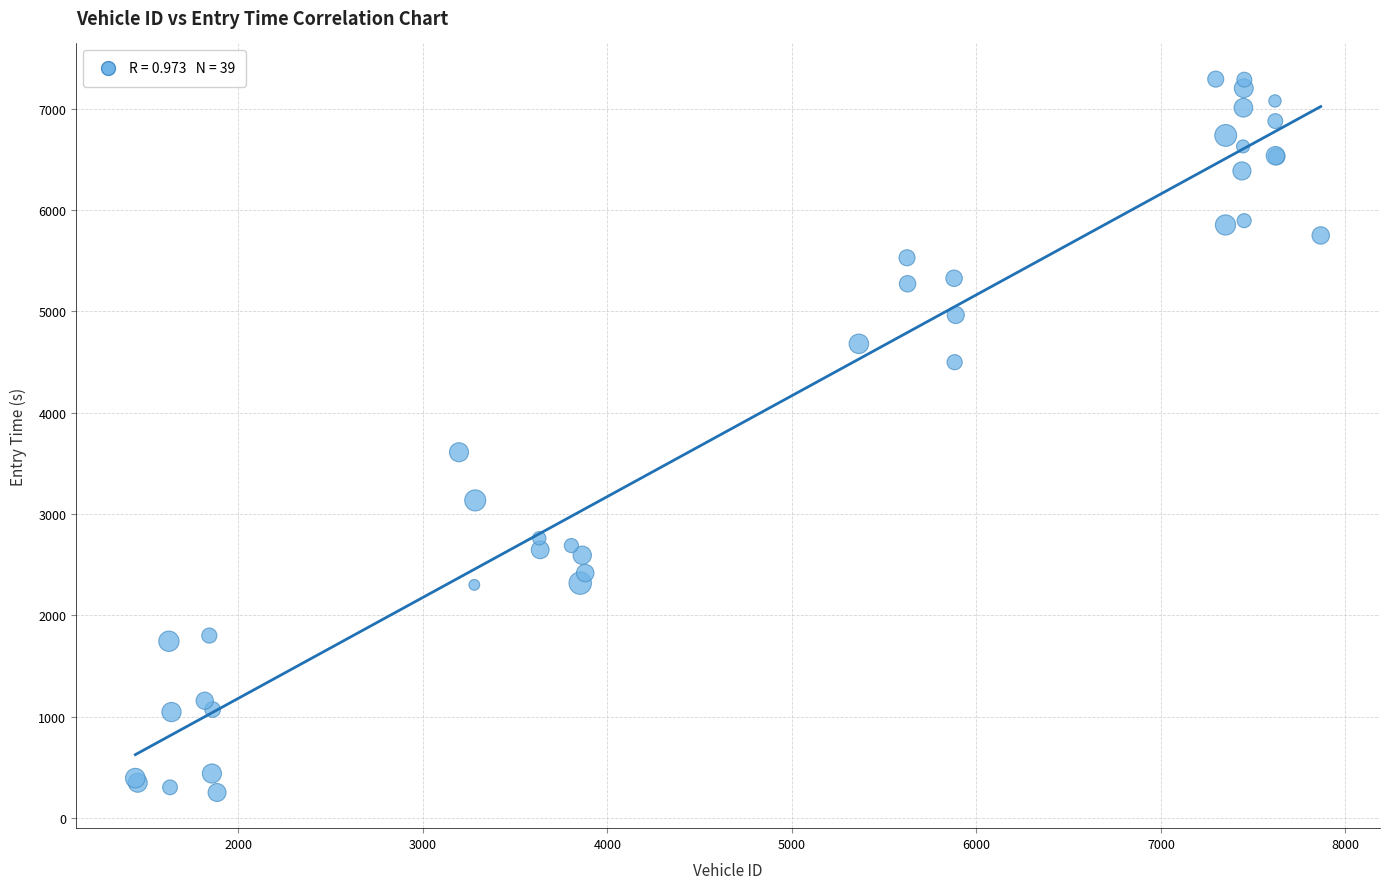

What Y value in the scatter plot is closest to 3772?

3610.1